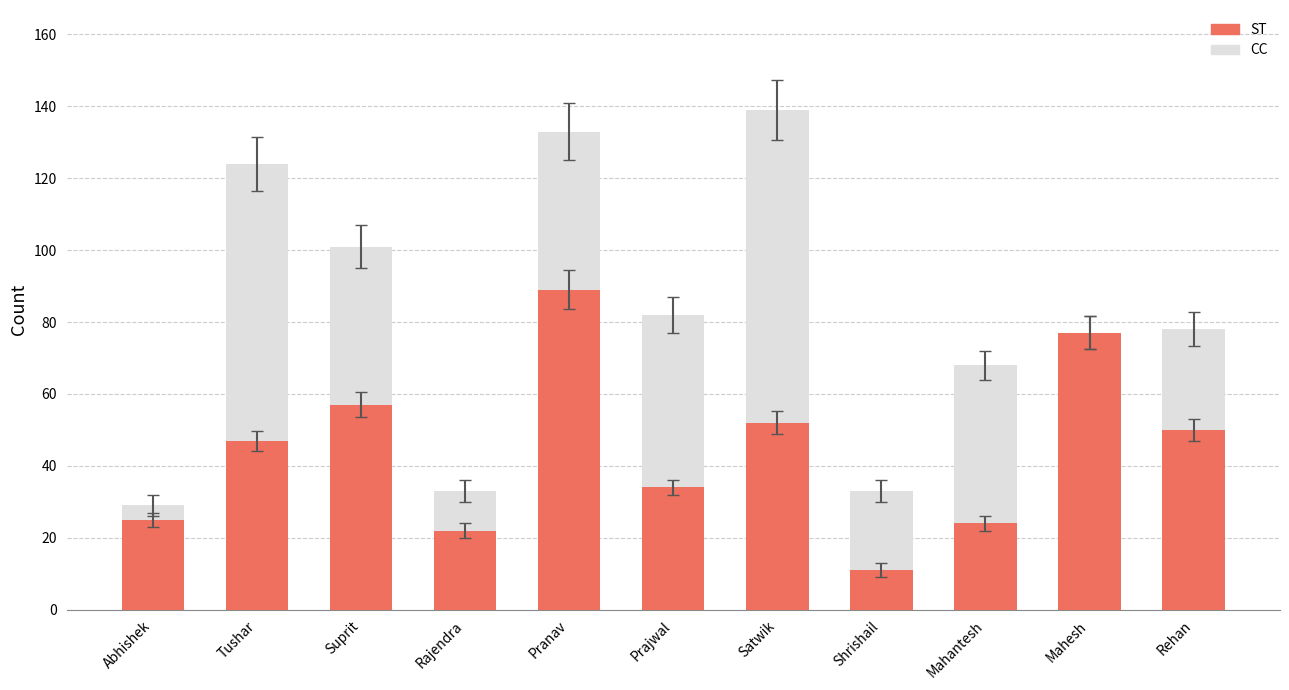

Reading left to right, list the values for the ST series.

Abhishek=25	Tushar=47	Suprit=57	Rajendra=22	Pranav=89	Prajwal=34	Satwik=52	Shrishail=11	Mahantesh=24	Mahesh=77	Rehan=50